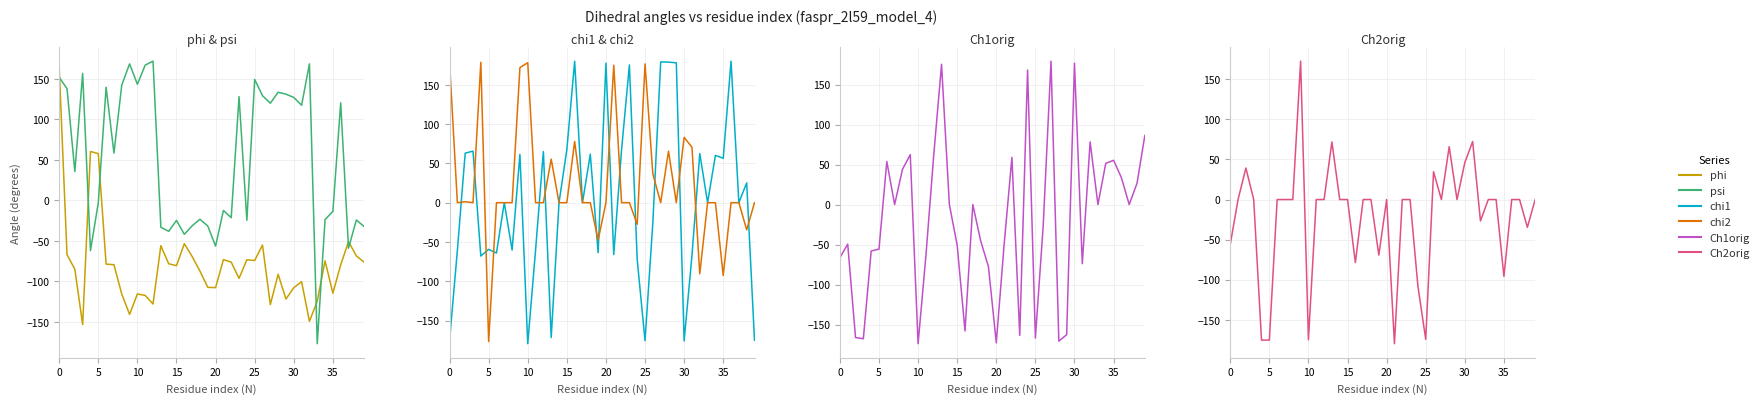

At which label does Ch1orig reach its peak?

27